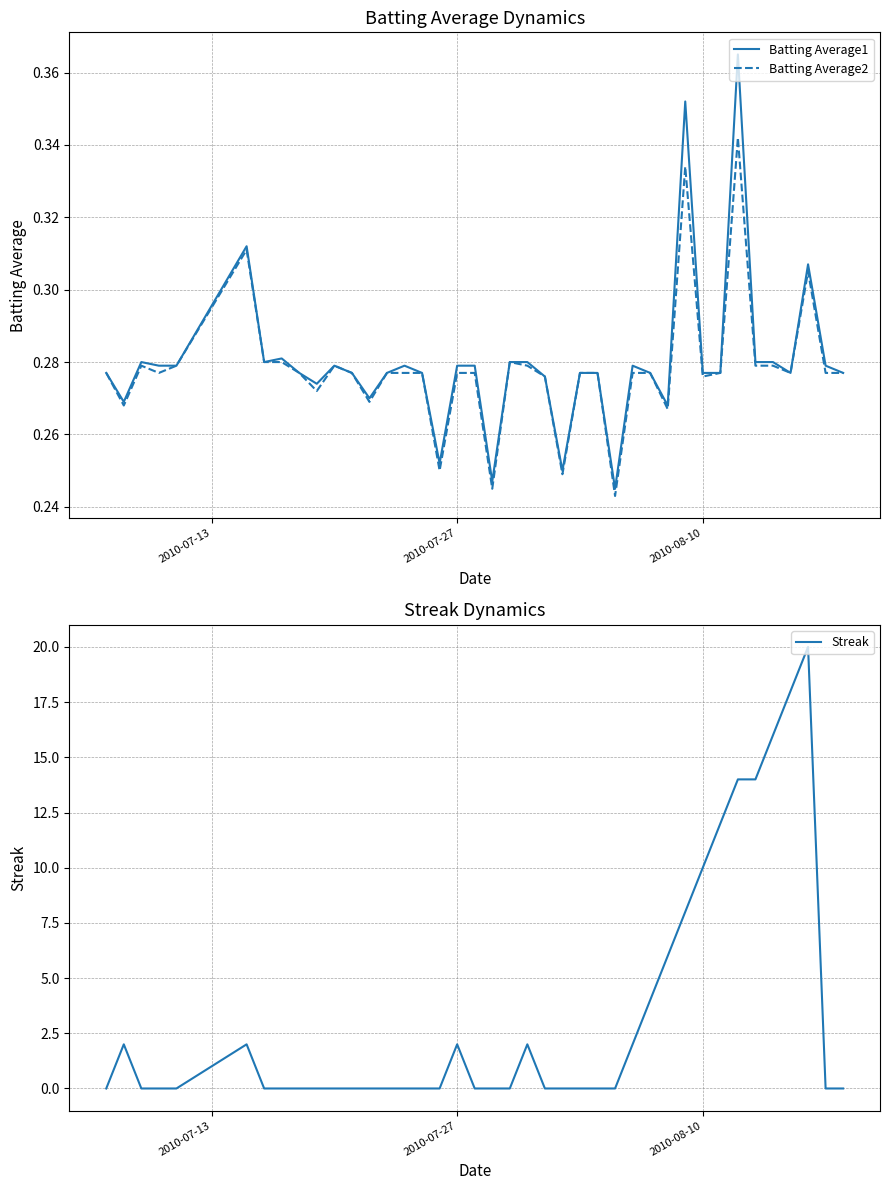

How many times do Batting Average2 and Streak cross each other?

10